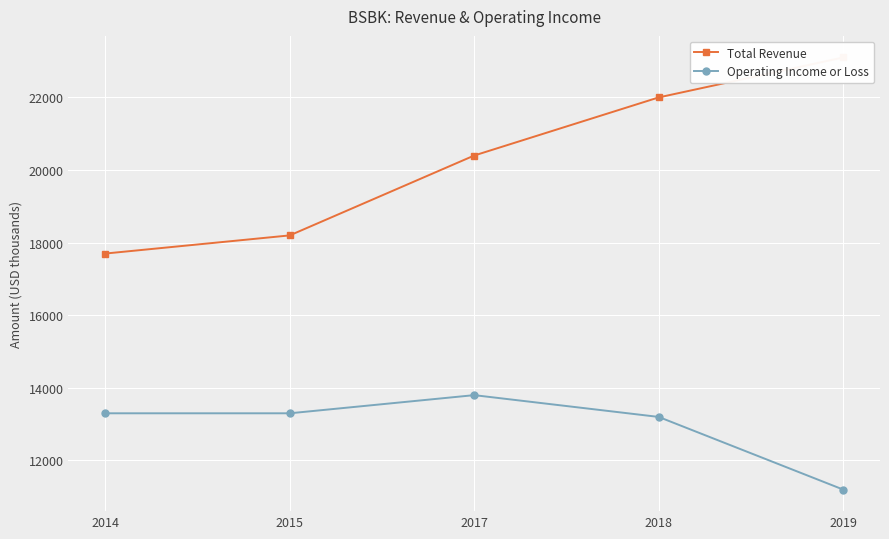

What is the average value of the Operating Income or Loss series?

12960